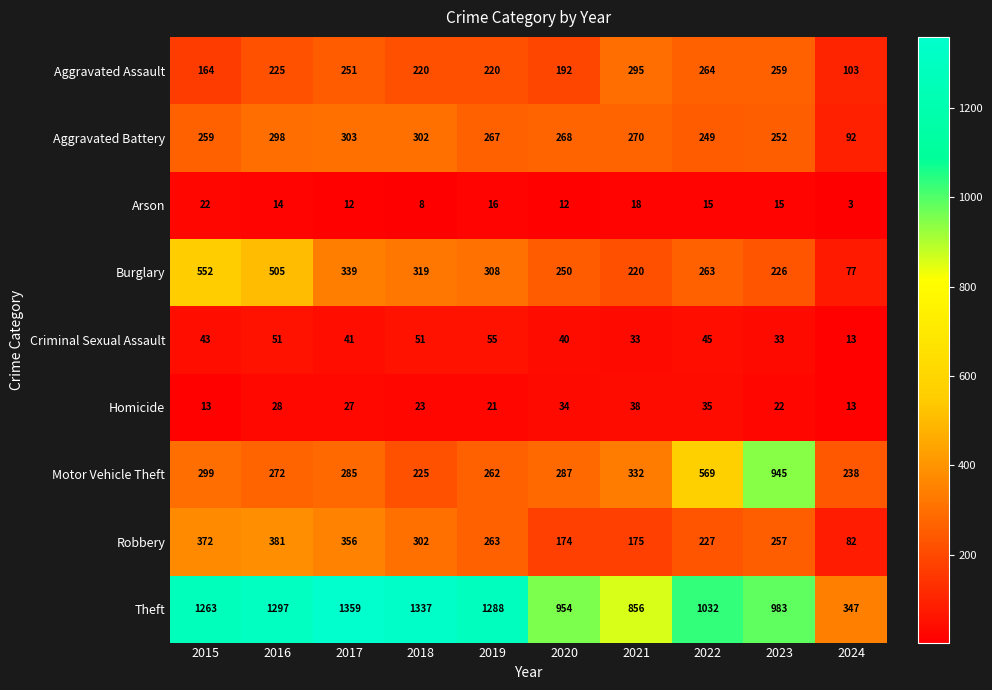

Which category has the highest value in the Motor Vehicle Theft series?

2023